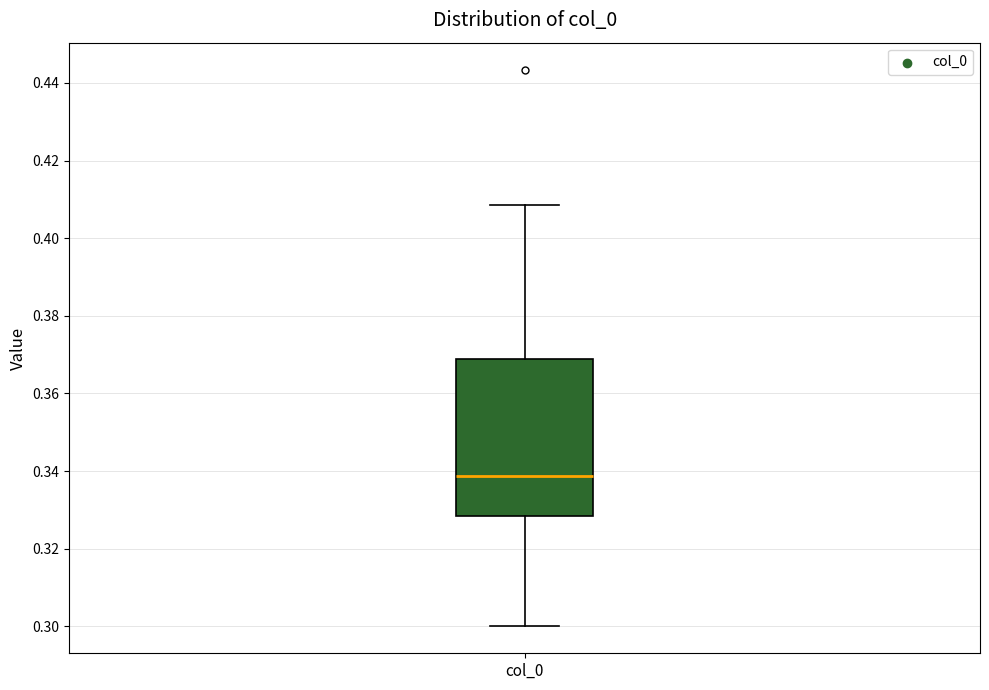

Read this box plot against the y-axis: the position of the median line, the range covered by the box, and the ends of both whiskers. The values are not printed on the chart, so give them approximately, as read against the axis.

median 0.338, box 0.328 to 0.368, whiskers 0.300 to 0.408